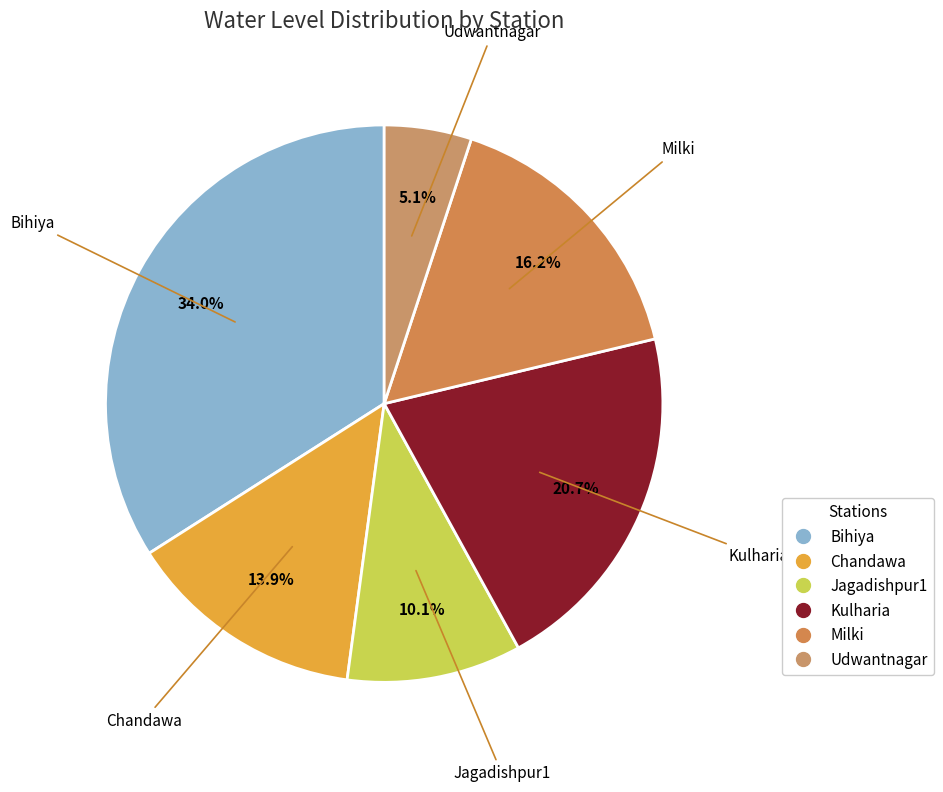

How many segments does this pie chart have?

6